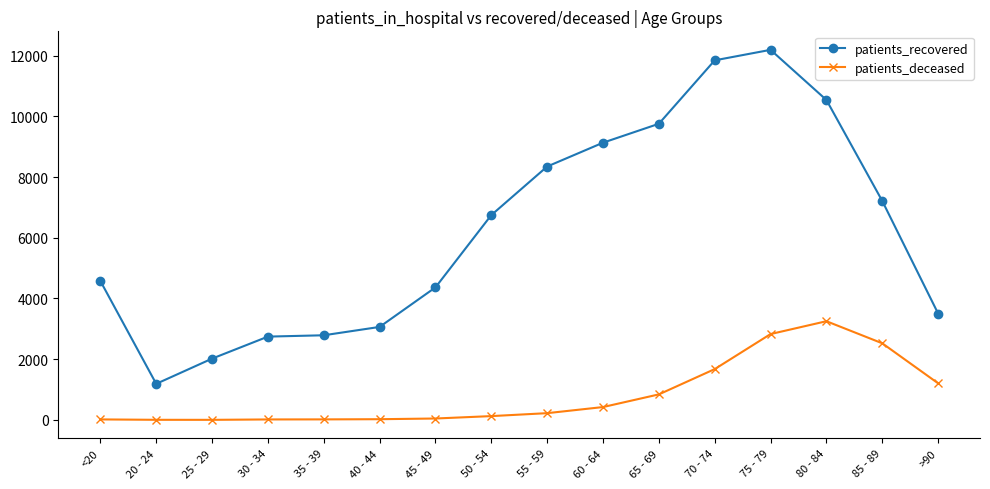

What is the total value across all series at 20 - 24?

1193